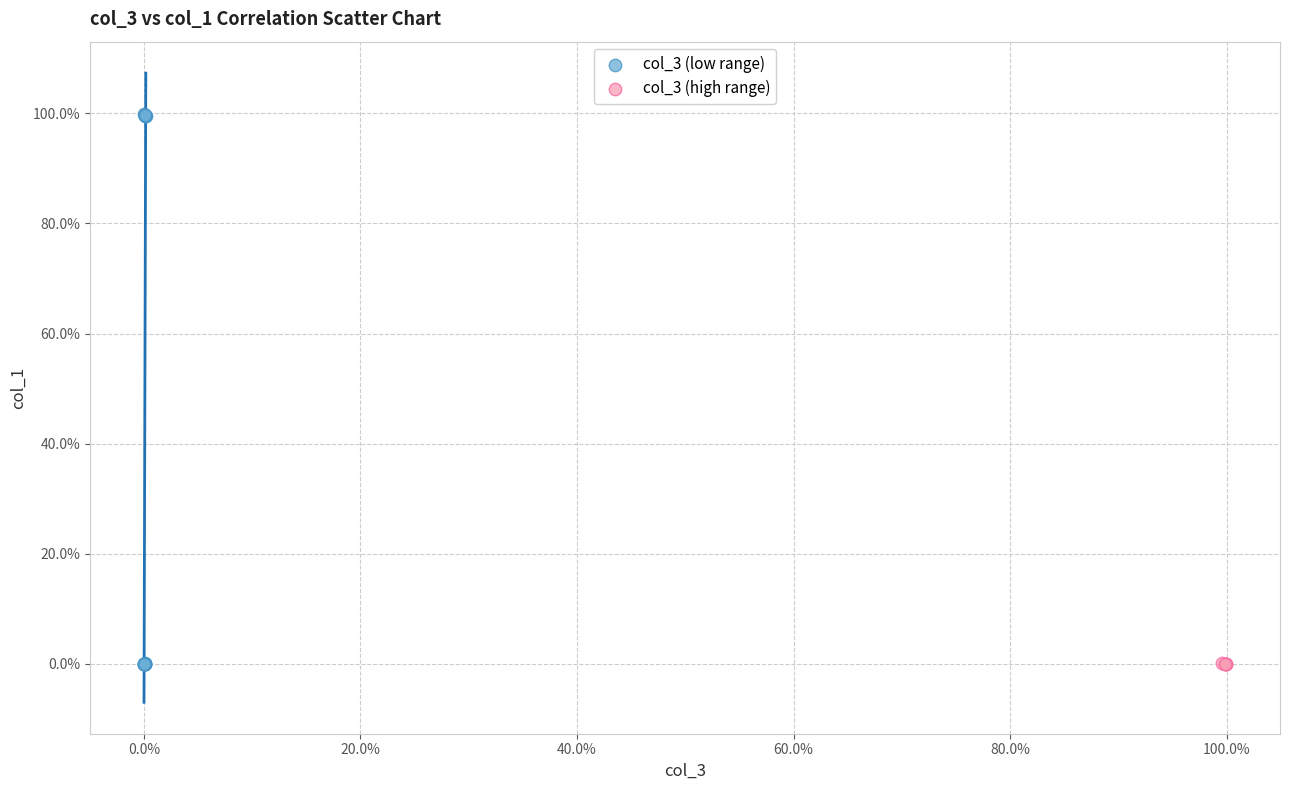

What are all the series names shown in the legend?

col_3 (low range), col_3 (high range)